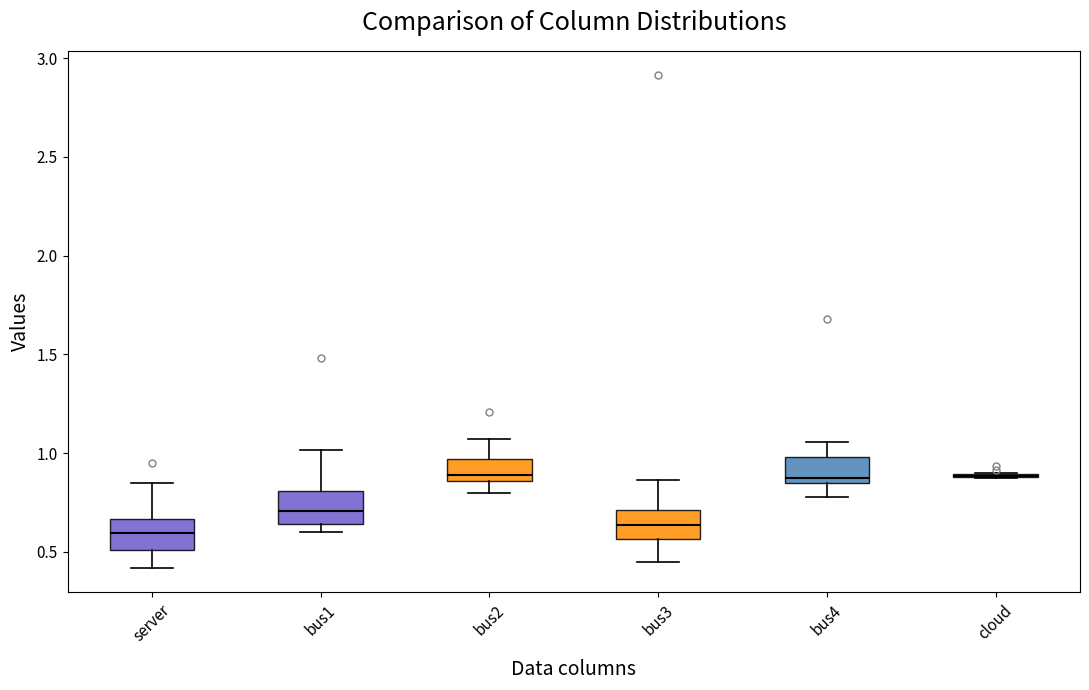

Where does the lower whisker of the box for server end on the y-axis? The values are not printed on the chart, so give them approximately, as read against the axis.

0.40